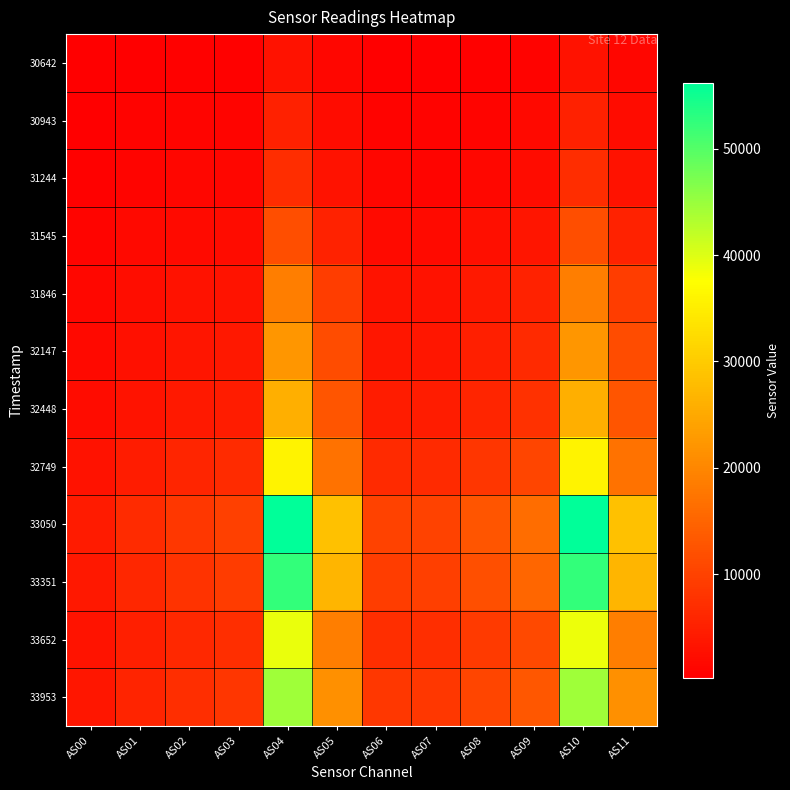

Between AS03 and AS06, which series saw the biggest shift?

33351